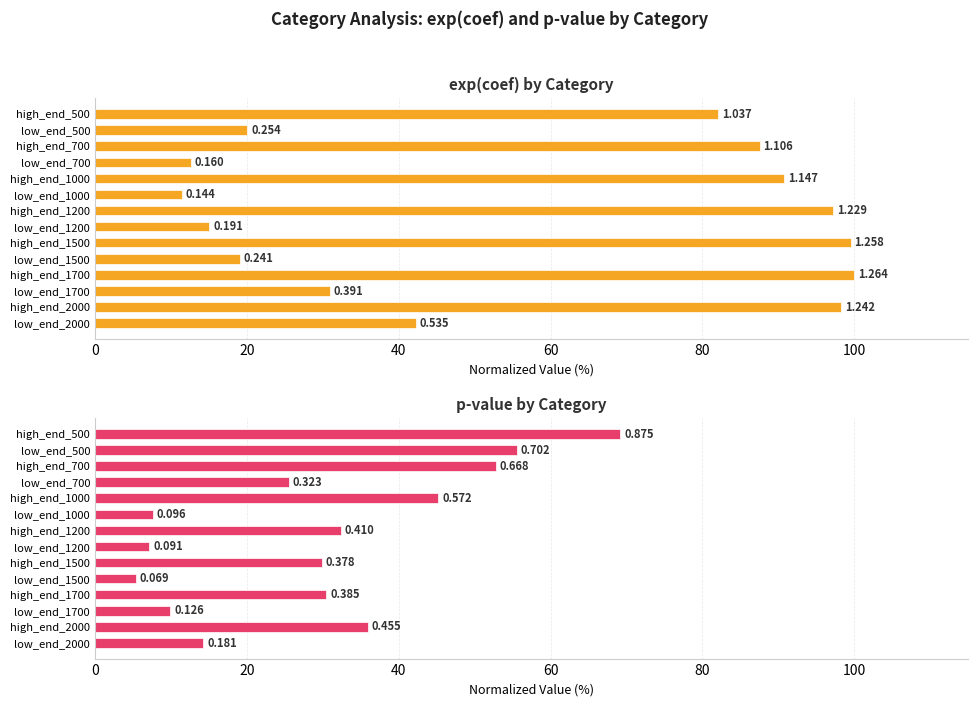

List the series in order of their peak value, lowest first.

p-value by Category, exp(coef) by Category